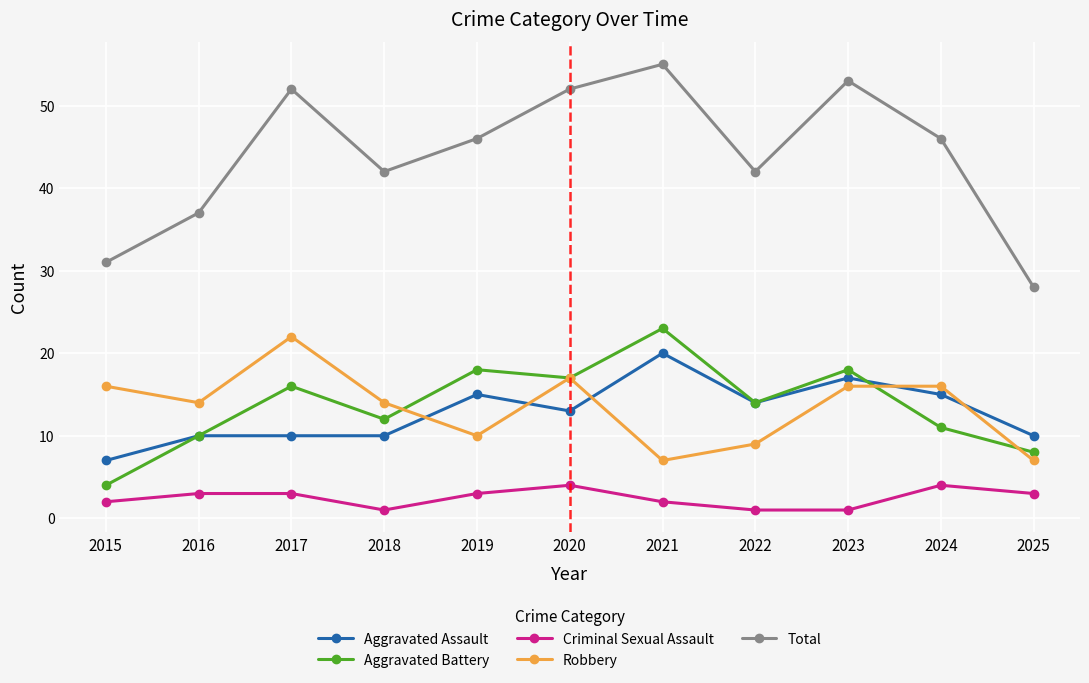

What value does the Robbery series have at 2025?

7